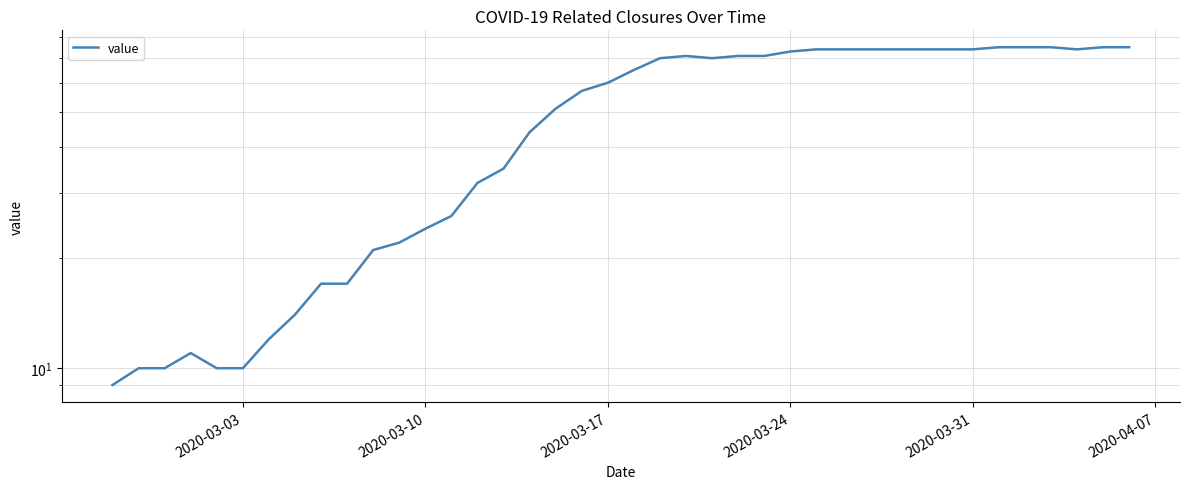

What is the minimum value shown in the chart?

9